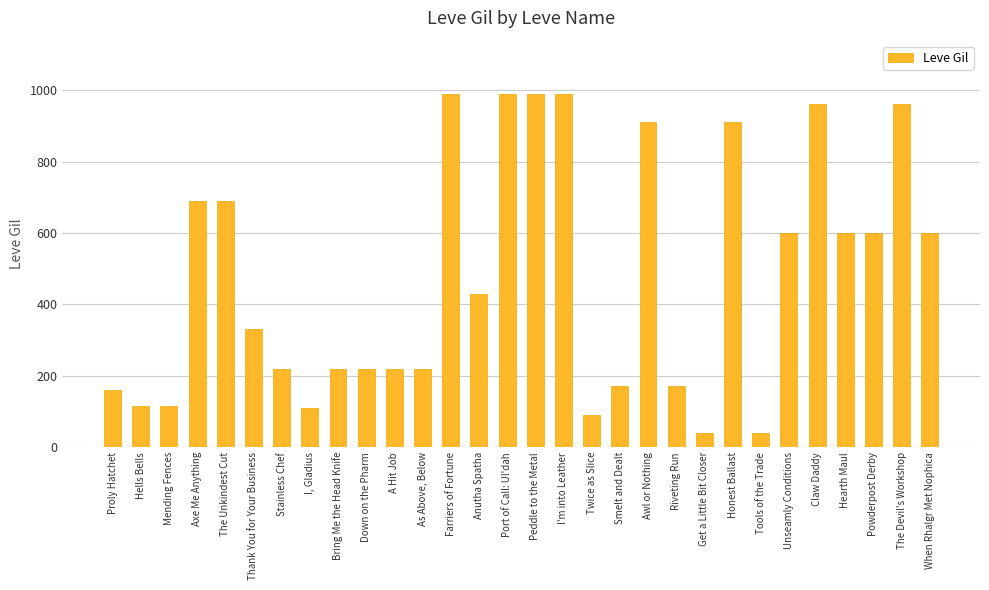

The chart shows a value of 40 at Tools of the Trade. True or false?

True